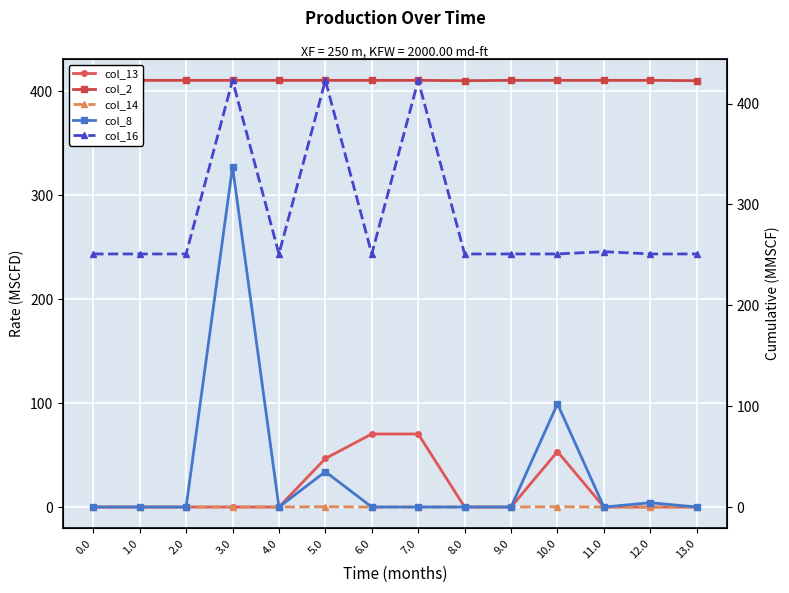

True or false: col_14 has a value of 0.0 at 3.0.

True